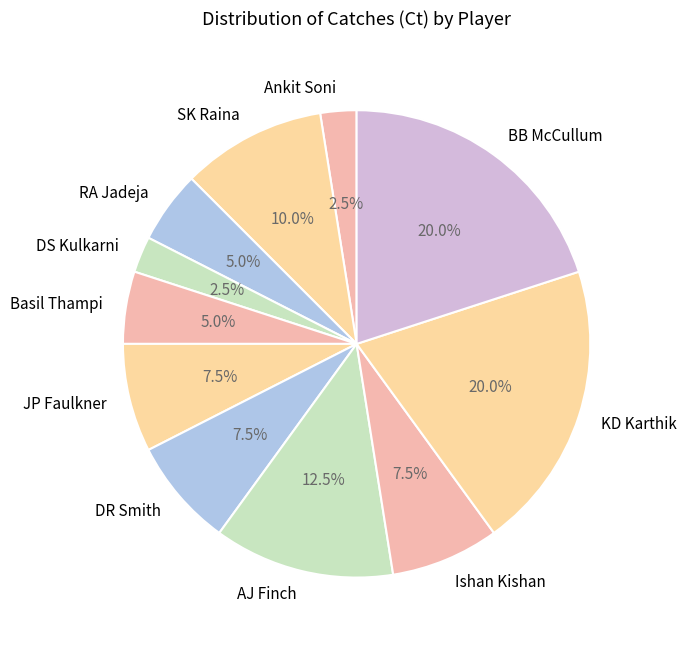

Is there a majority slice in this chart?

No